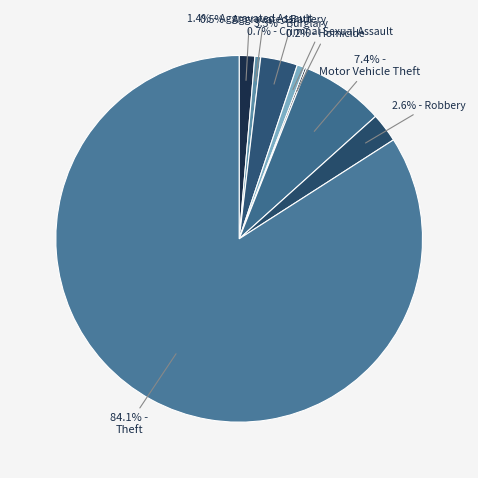

What is the smallest slice in the pie chart?

Homicide